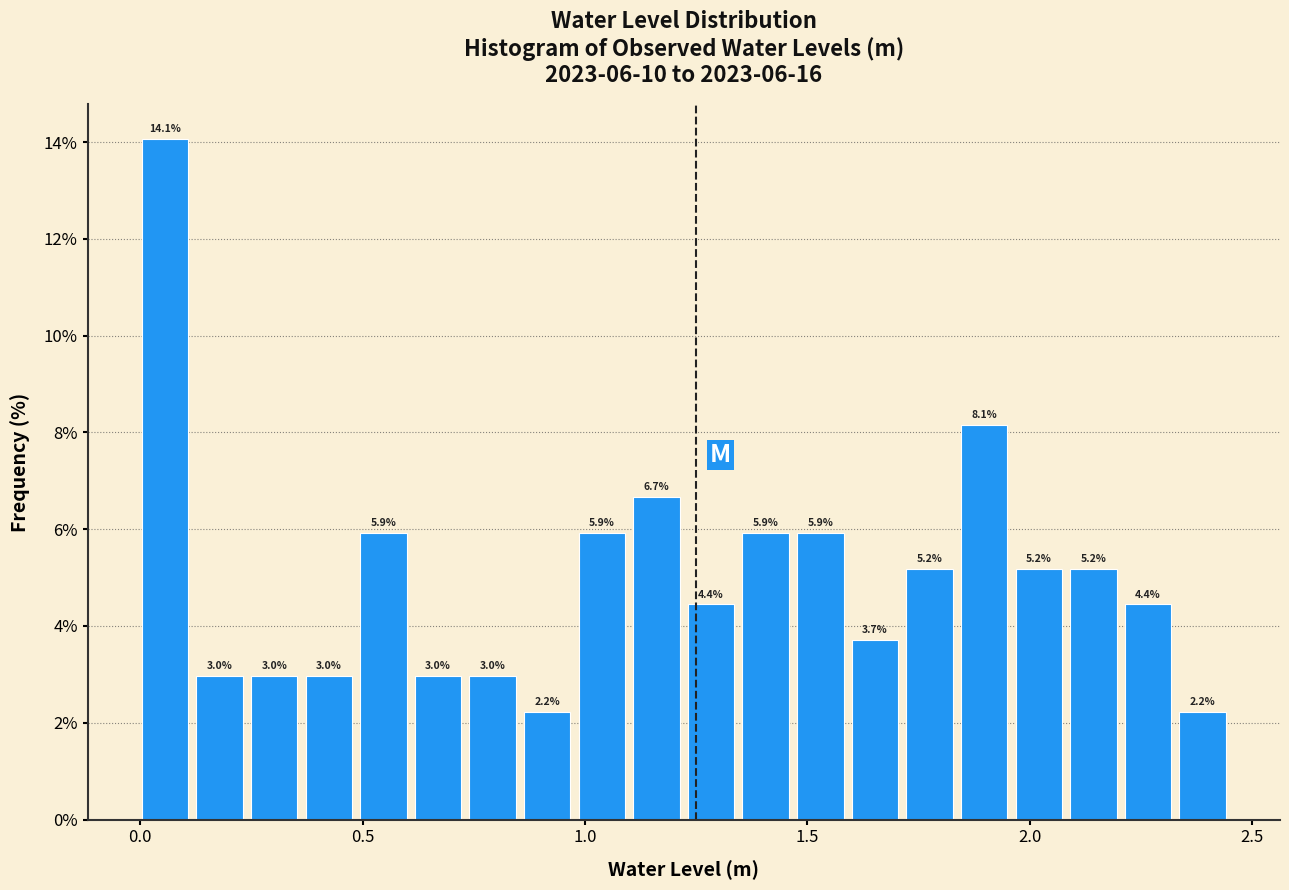

Around what value on the x-axis is the tallest bar? Give the approximate position of its centre, as read against the axis.

0.05